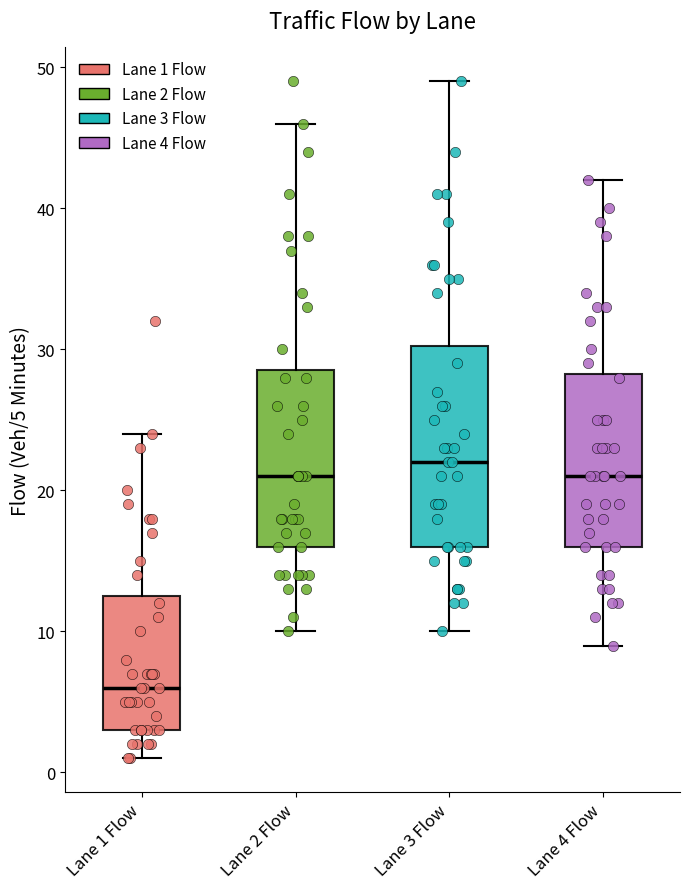

Where does the median line of the box for Lane 3 Flow sit on the y-axis? The values are not printed on the chart, so give them approximately, as read against the axis.

22